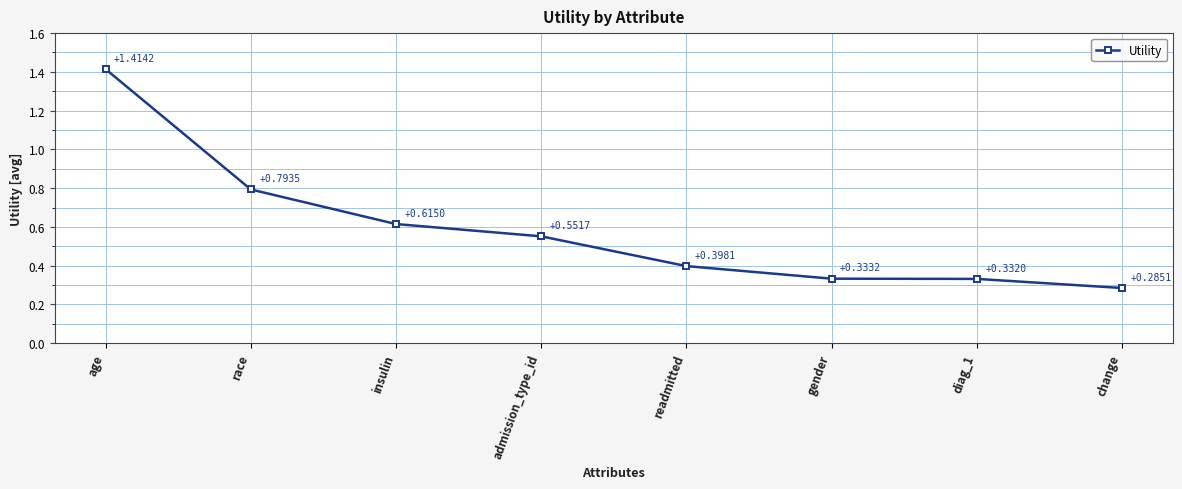

Count the values in the range 0 to 1.

7